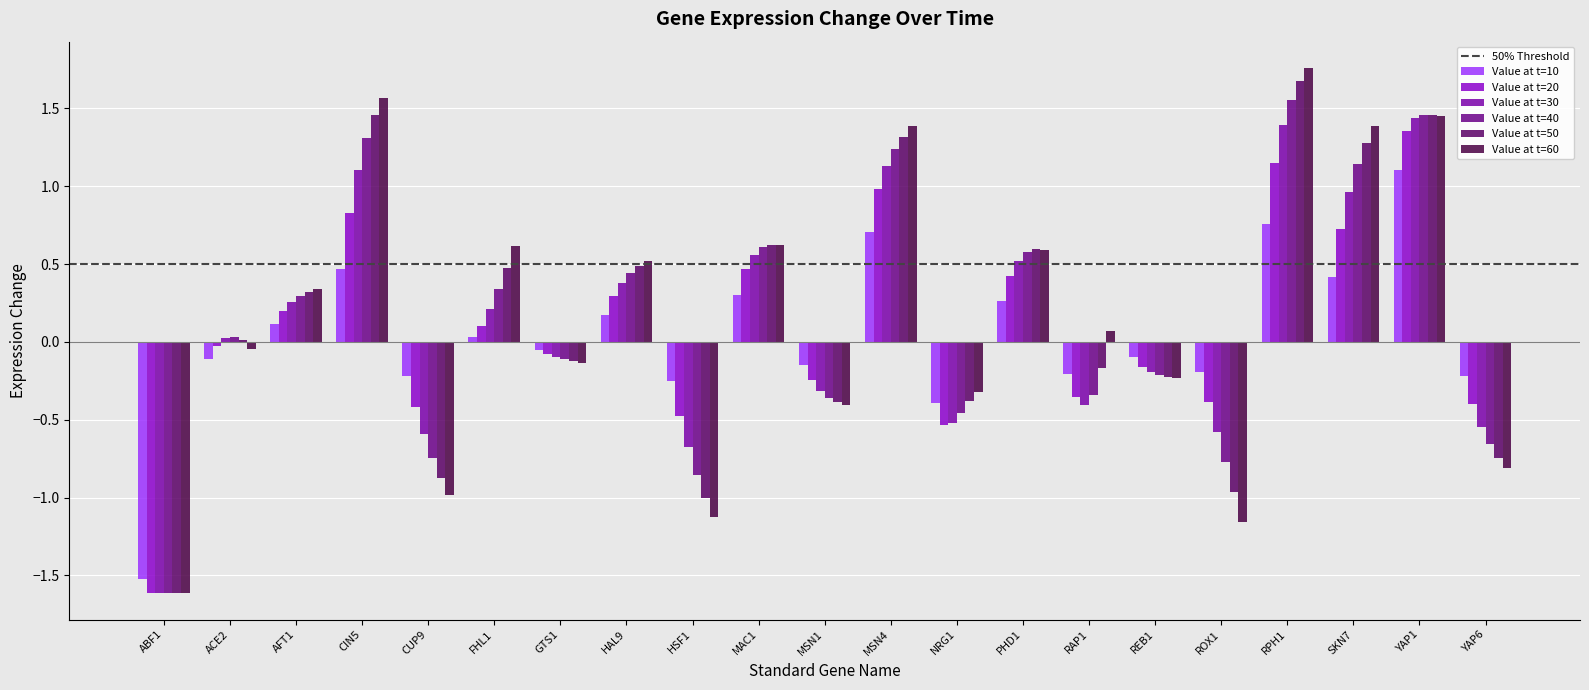

At which category is the sum across all series the highest?

RPH1